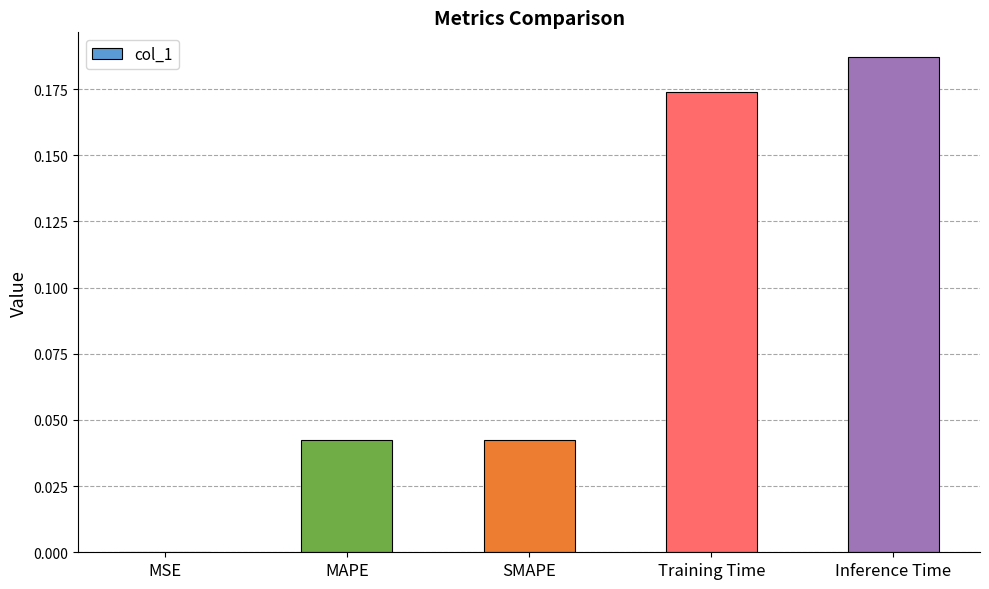

Which label corresponds to the largest value in the chart?

Inference Time